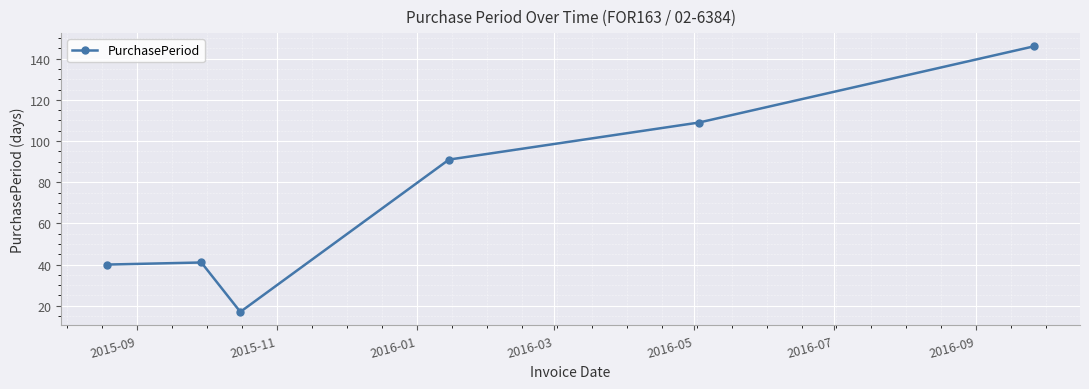

What is the difference between the maximum and second lowest values?

106